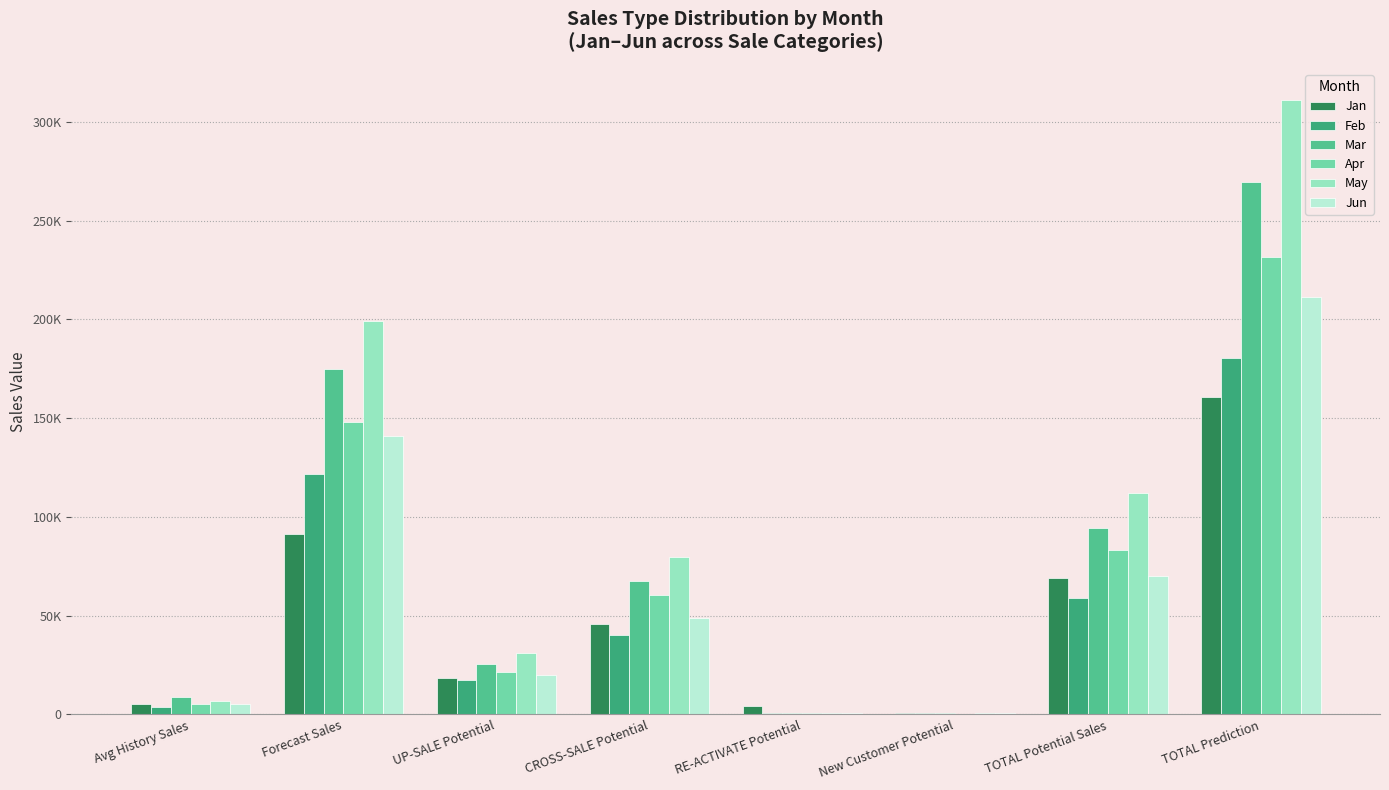

What position from the right is New Customer Potential?

3